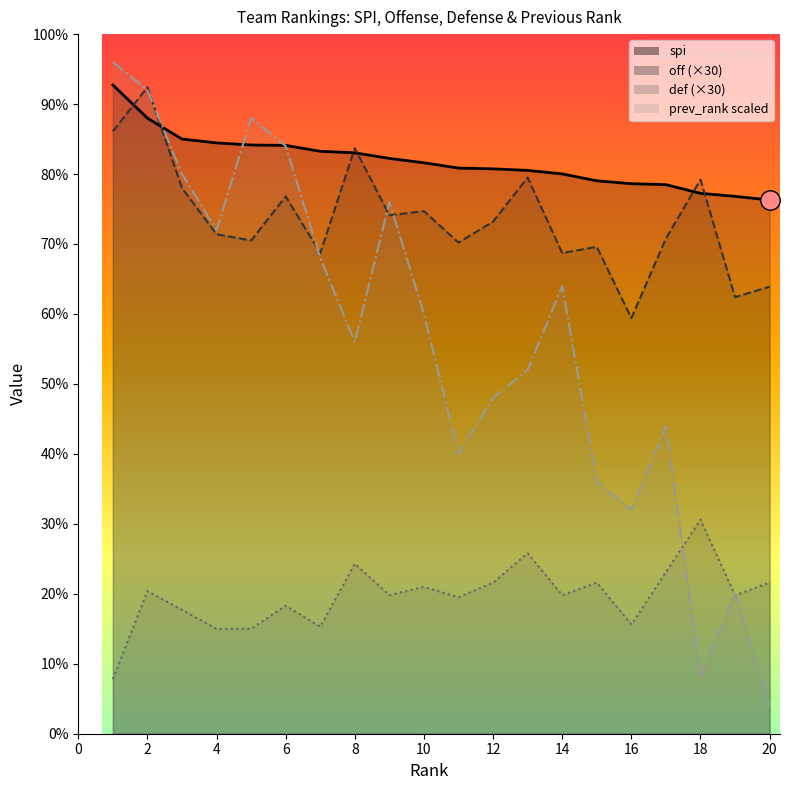

Where is off nearest to the value 75?

10